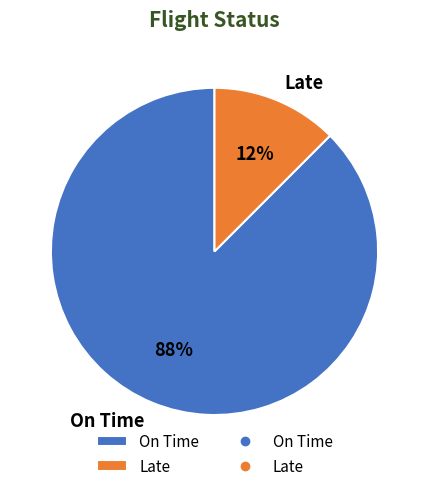

Count the number of slices in the pie.

2